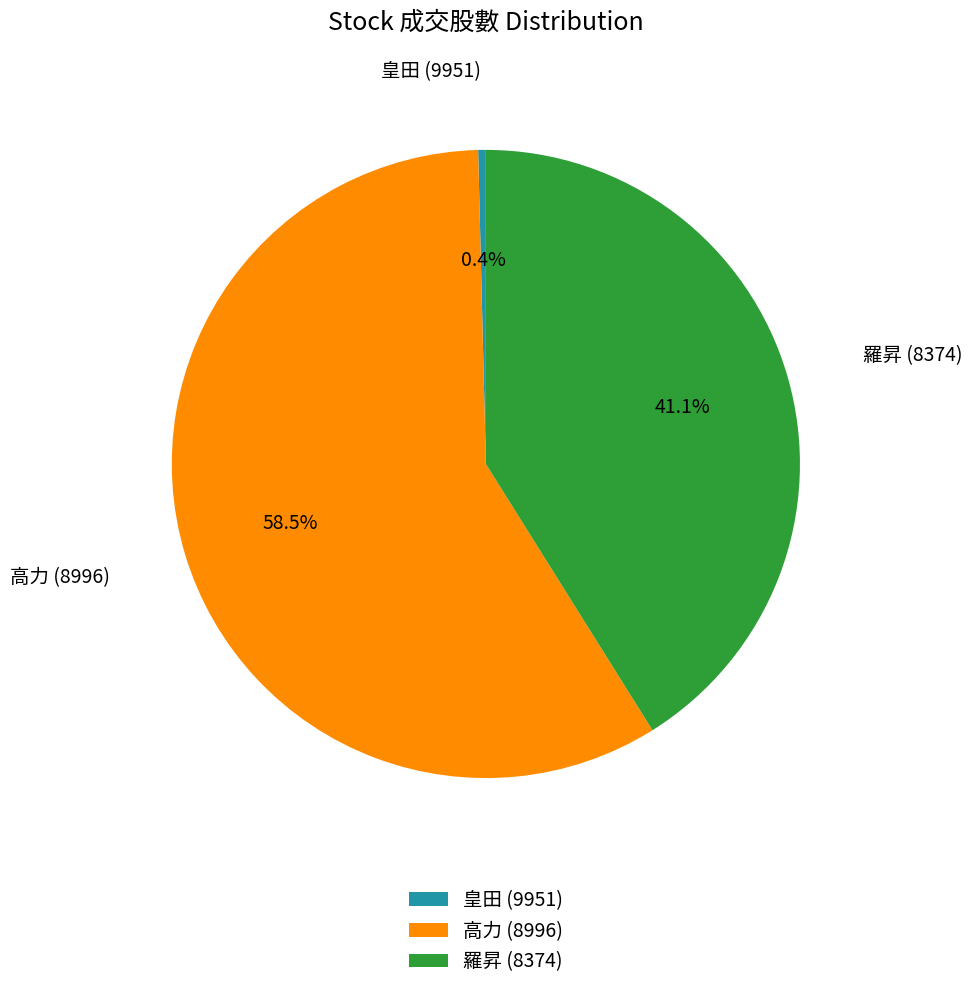

Between 羅昇 (8374) and 皇田 (9951), which is larger?

羅昇 (8374)